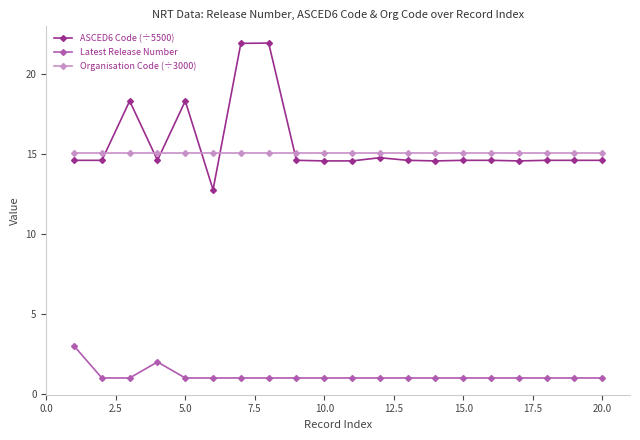

Rank the series by their maximum value, from lowest to highest.

Latest Release Number, Organisation Code (÷3000), ASCED6 Code (÷5500)